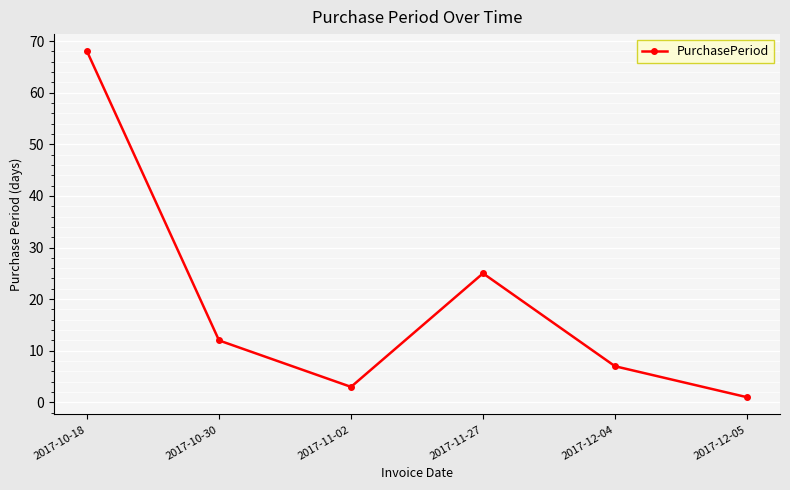

What is the smallest value displayed?

1